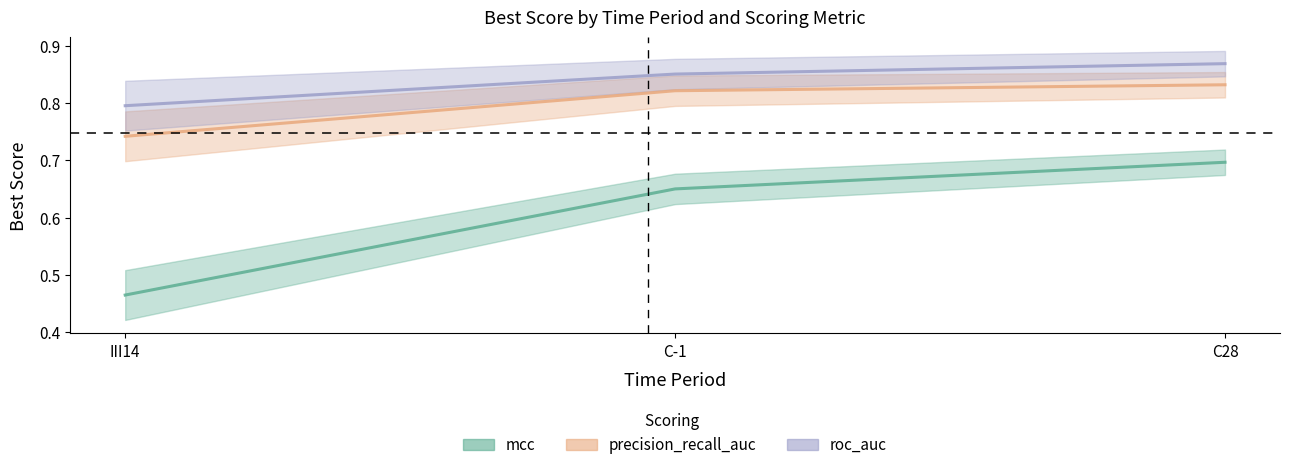

At III14, list the series in order from largest to smallest.

roc_auc, precision_recall_auc, mcc